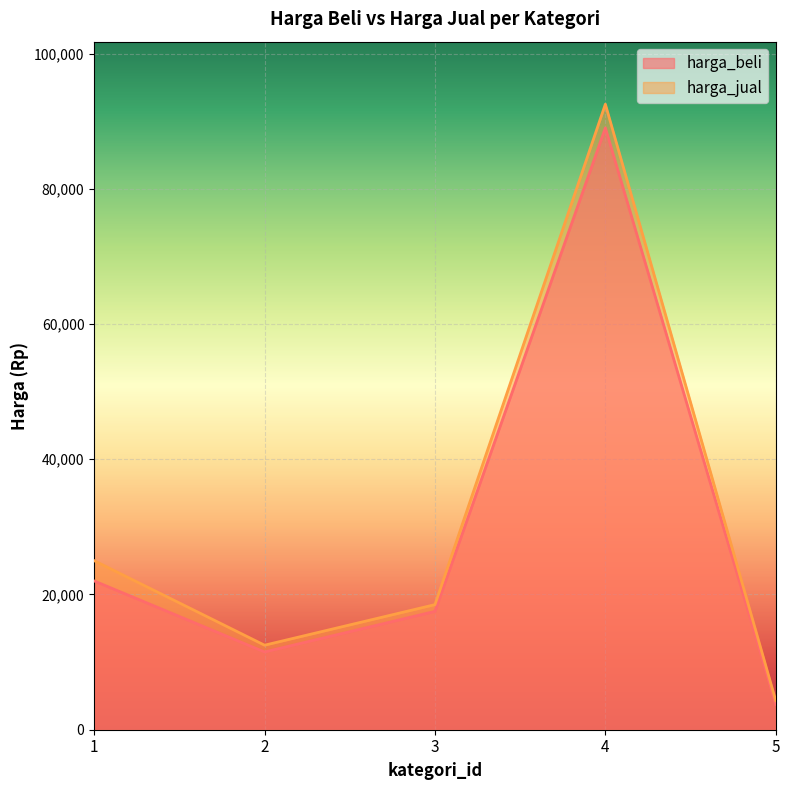

What is the average value of the harga_beli series?

28750